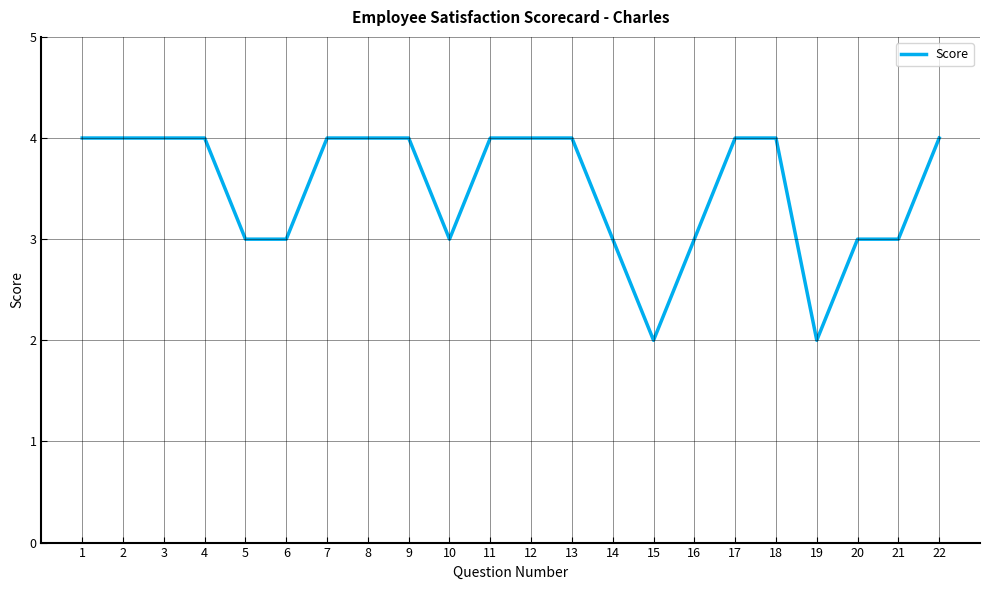

The value at 5 is 3. True or false?

True